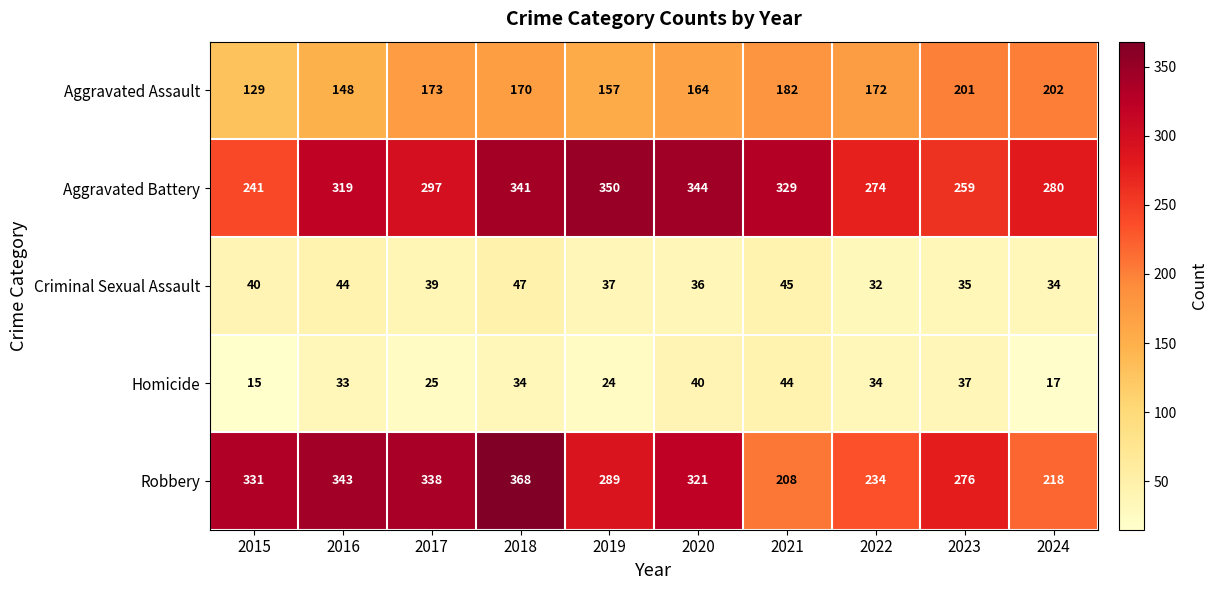

The Aggravated Battery series shows 72 at 2017. True or false?

False